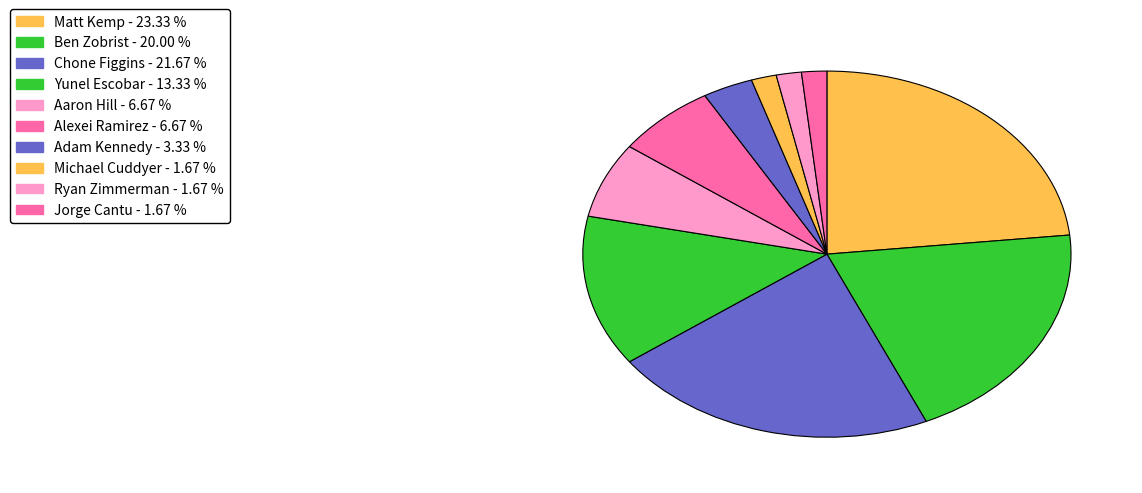

How many segments does this pie chart have?

10